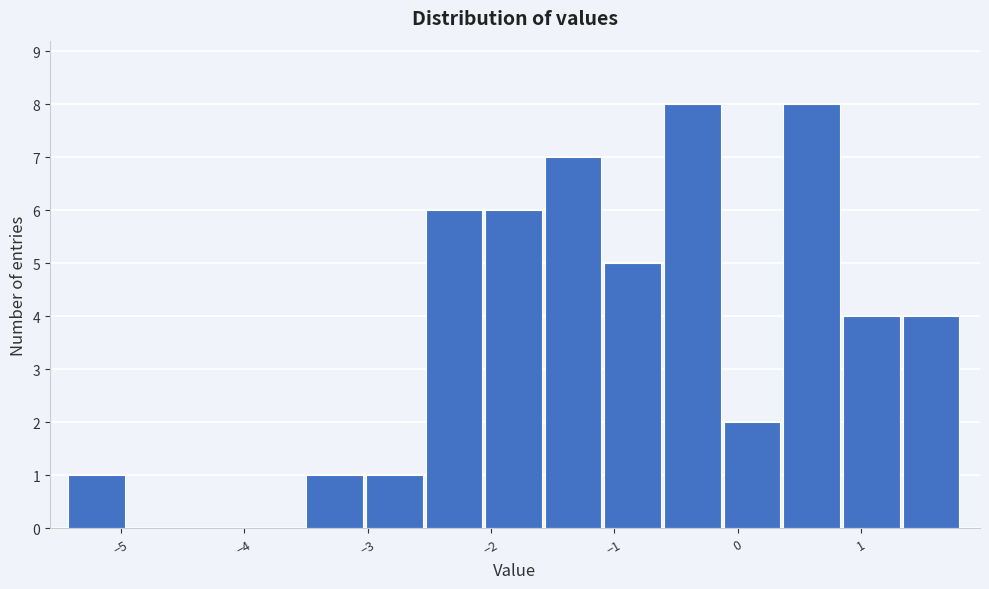

How tall is the bar that spans -1.1 to -0.6 on the x-axis? Neither the bar edges nor the heights are printed on the chart, so give them approximately, as read against the axes.

5